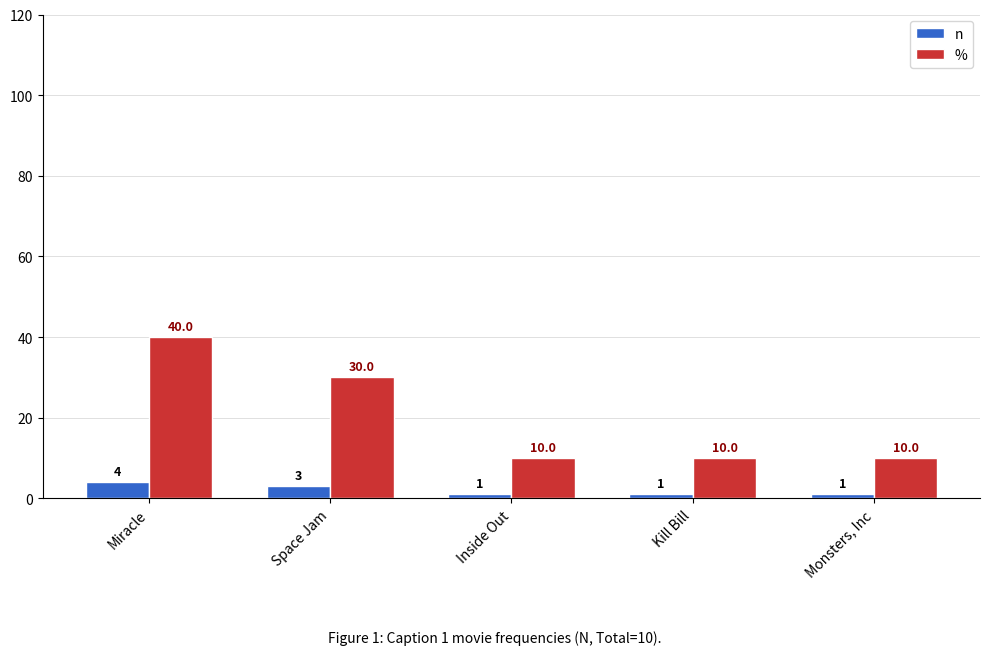

Reading left to right, what are all the values shown in this chart?

n: 4	3	1	1	1
%: 40	30	10	10	10